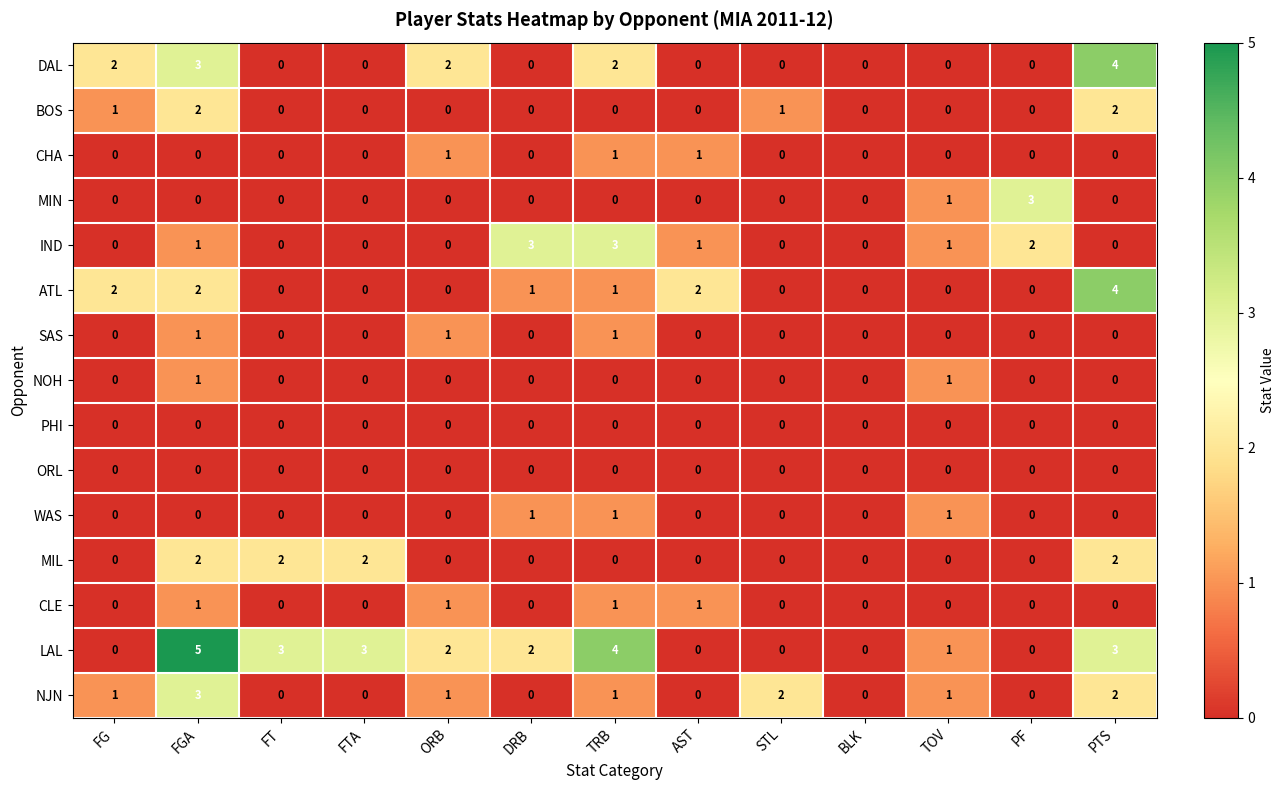

True or false: BOS has a value of 1 at FG.

True